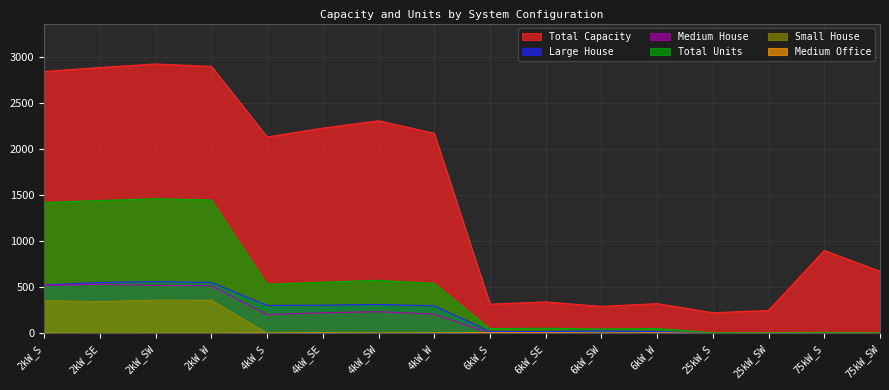

What is the label of the 5th point from the right?

6kW_W